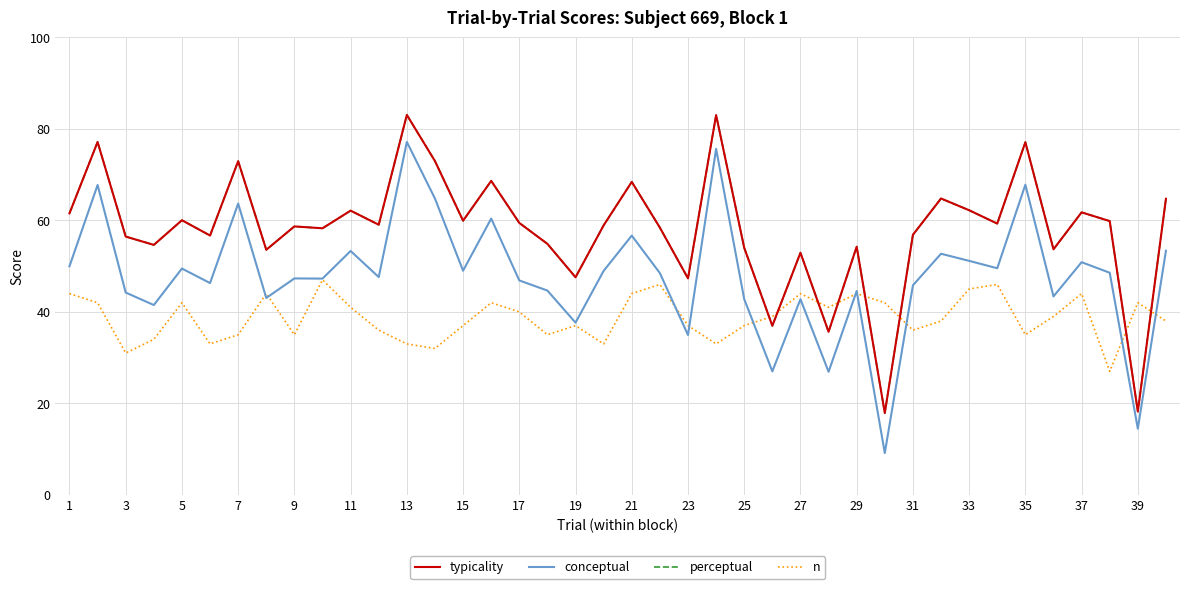

Does the chart have visible grid lines?

Yes